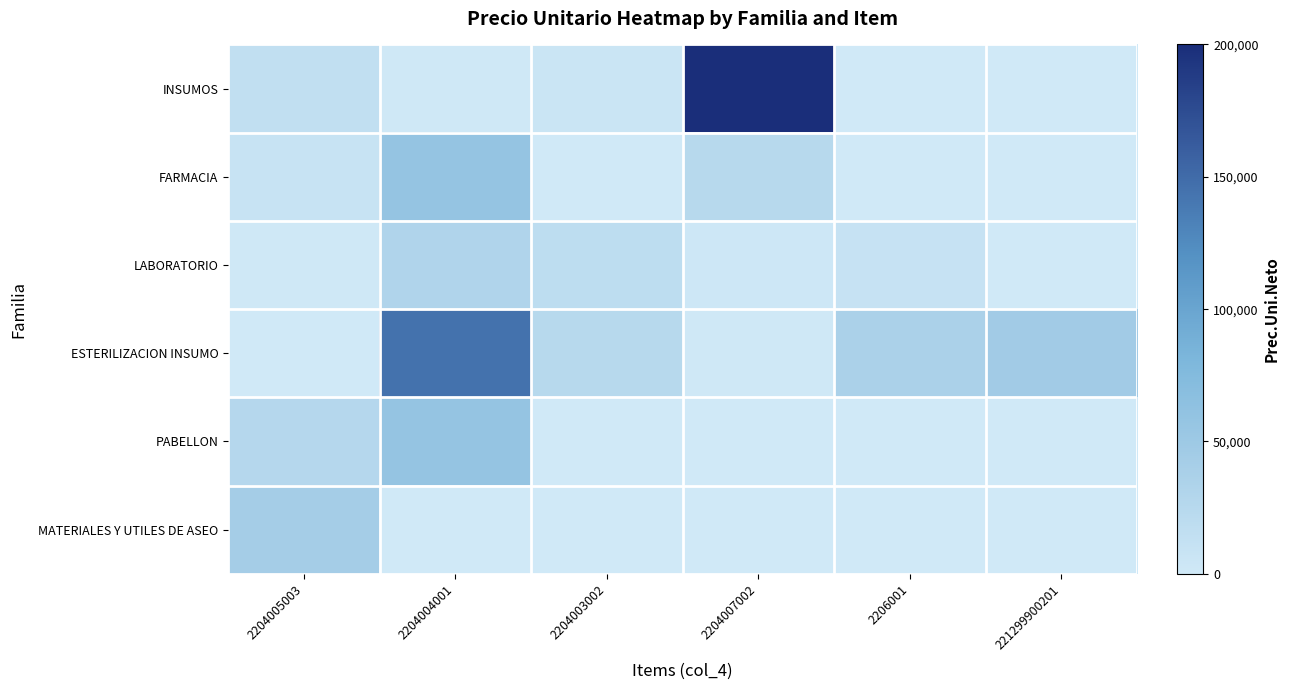

Reading left to right, what are all the values shown in this chart?

INSUMOS: 2204005003=14500	2204004001=1307	2204003002=5592	2204007002=200000	2206001=0	221299900201=0
FARMACIA: 2204005003=9000	2204004001=58000	2204003002=0	2204007002=24308	2206001=350	221299900201=0
LABORATORIO: 2204005003=1149	2204004001=32000	2204003002=18739	2204007002=2500	2206001=9600	221299900201=0
ESTERILIZACION INSUMO: 2204005003=0	2204004001=145000	2204003002=24308	2204007002=888	2206001=36760	221299900201=45470
PABELLON: 2204005003=26780	2204004001=58000	2204003002=0	2204007002=0	2206001=0	221299900201=0
MATERIALES Y UTILES DE ASEO: 2204005003=42190	2204004001=0	2204003002=0	2204007002=0	2206001=0	221299900201=0